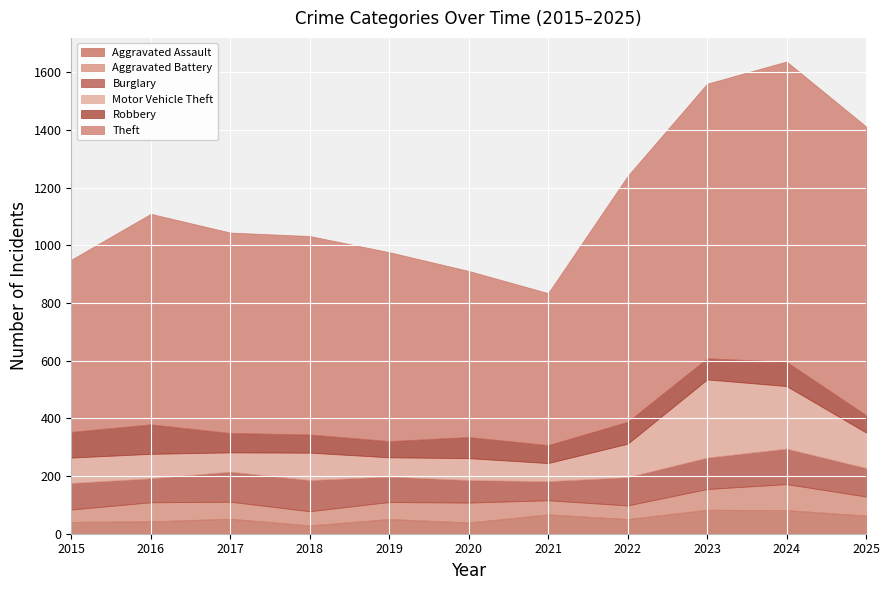

The value of Robbery at 2023 is 73. True or false?

True